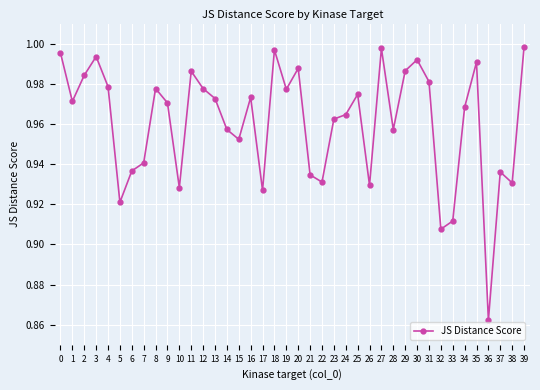

Is it true that the value at 30 is 1.5?

False